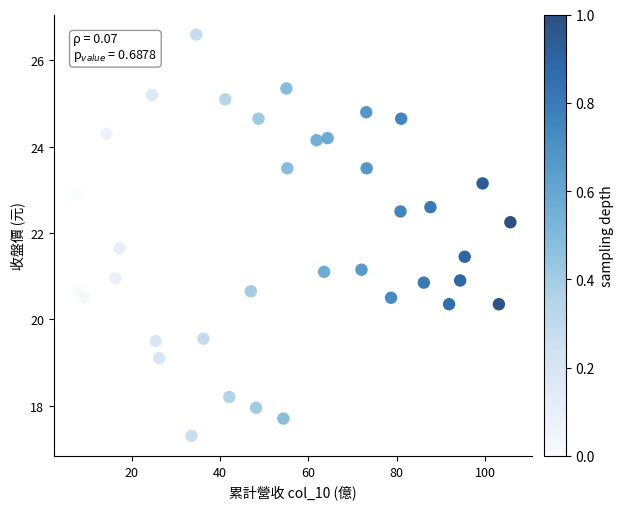

What is the range of X values (max minus min)?

98.3